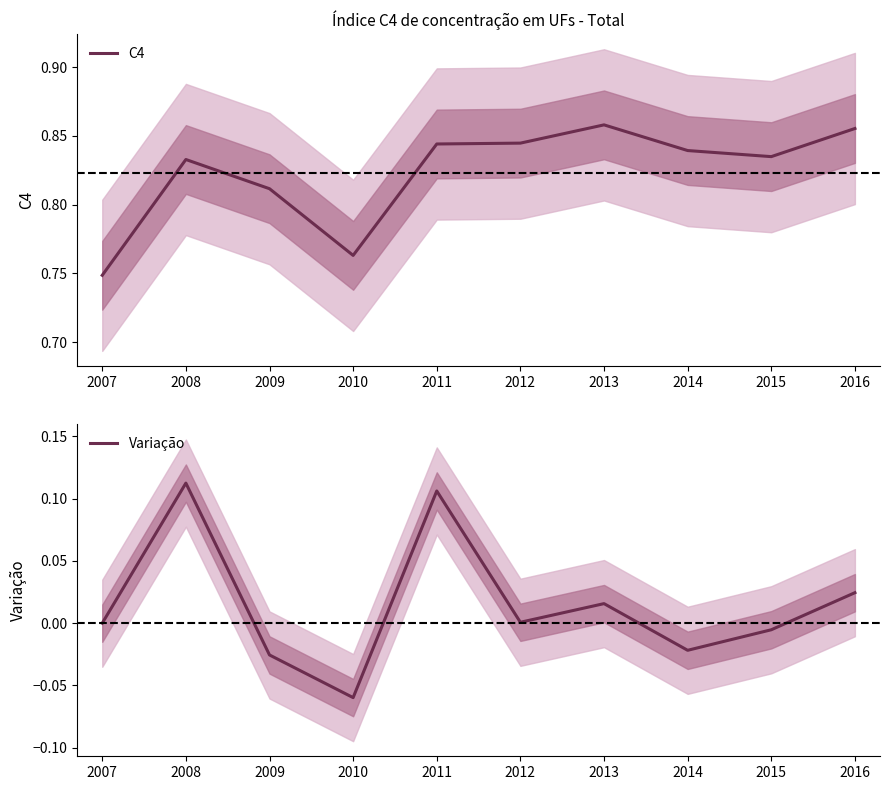

True or false: Variação and C4 cross at least once.

False